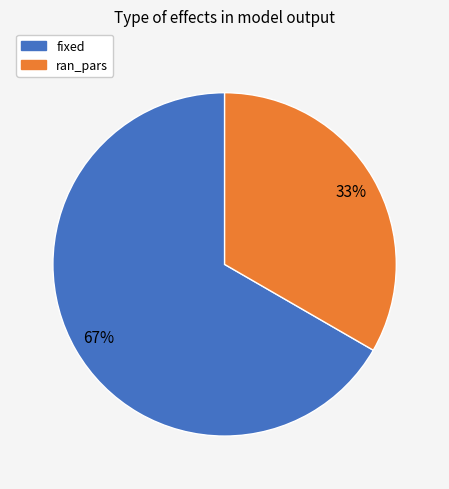

Combined, do fixed and ran_pars account for over 50%?

Yes